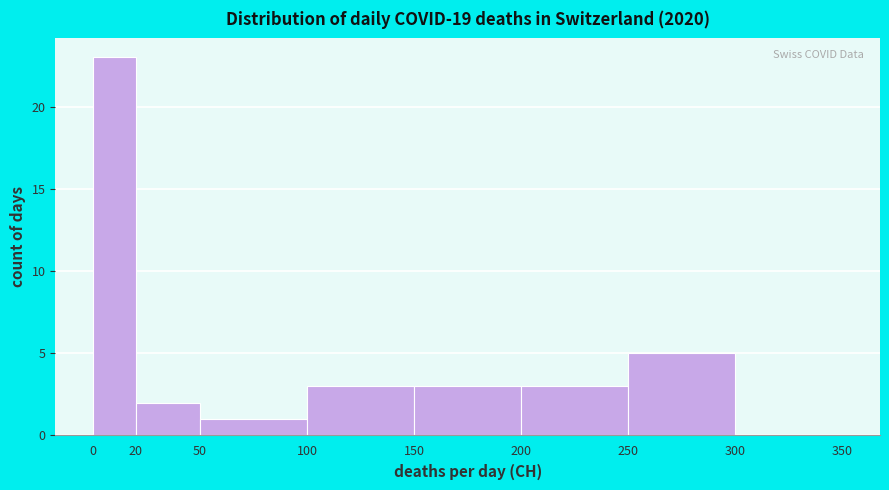

How tall is the bar that spans 250 to 300 on the x-axis? The values are not printed on the chart, so give them approximately, as read against the axis.

5